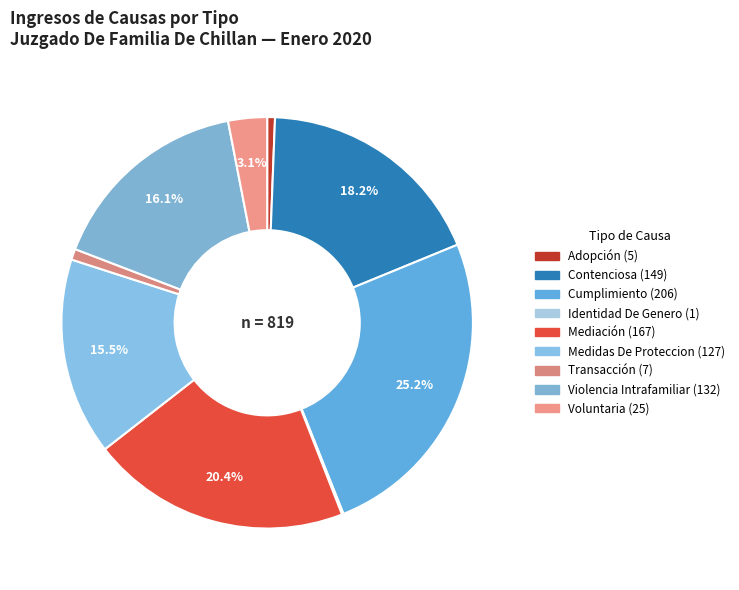

To the nearest percent, what is the average slice percentage?

11%